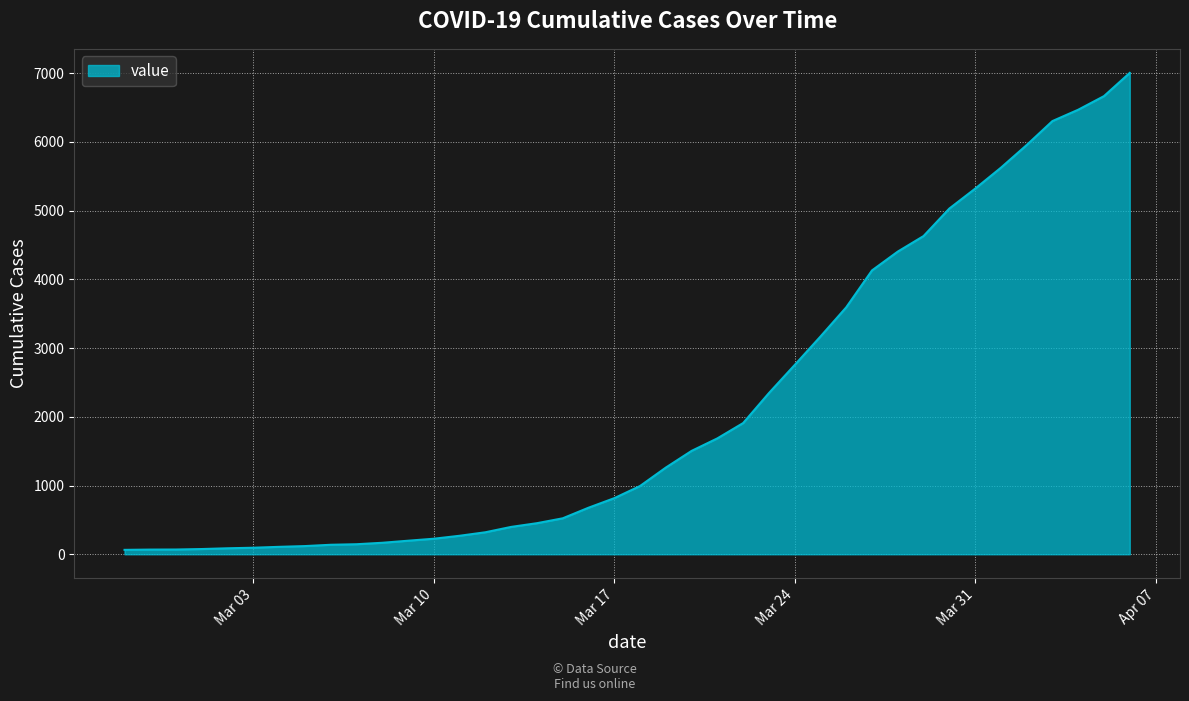

What is the greatest value displayed?

7004